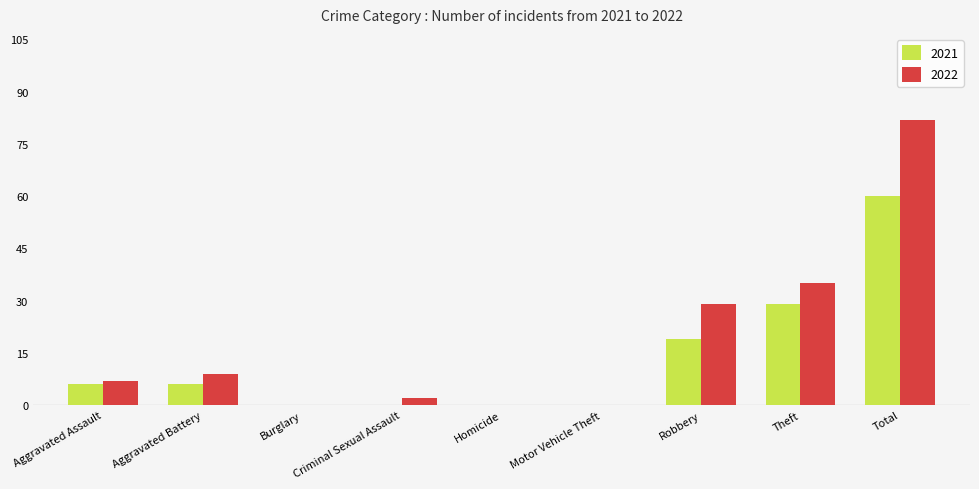

Reading left to right, transcribe all the data shown in this chart.

2021: Aggravated Assault=6	Aggravated Battery=6	Burglary=0	Criminal Sexual Assault=0	Homicide=0	Motor Vehicle Theft=0	Robbery=19	Theft=29	Total=60
2022: Aggravated Assault=7	Aggravated Battery=9	Burglary=0	Criminal Sexual Assault=2	Homicide=0	Motor Vehicle Theft=0	Robbery=29	Theft=35	Total=82